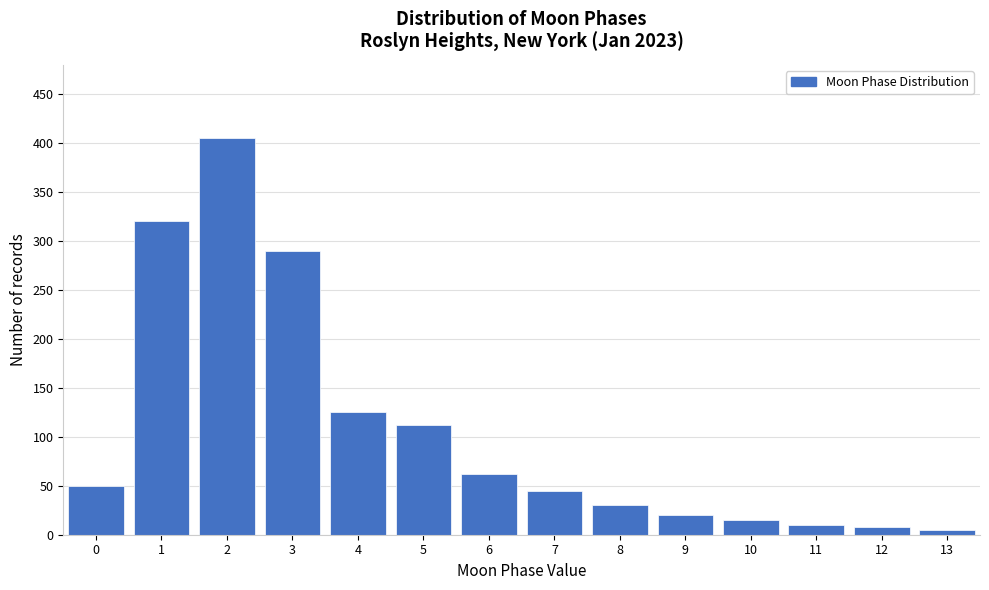

Reading right to left, what are all the values shown in this chart?

5	8	10	15	20	30	45	62	112	125	290	405	320	50